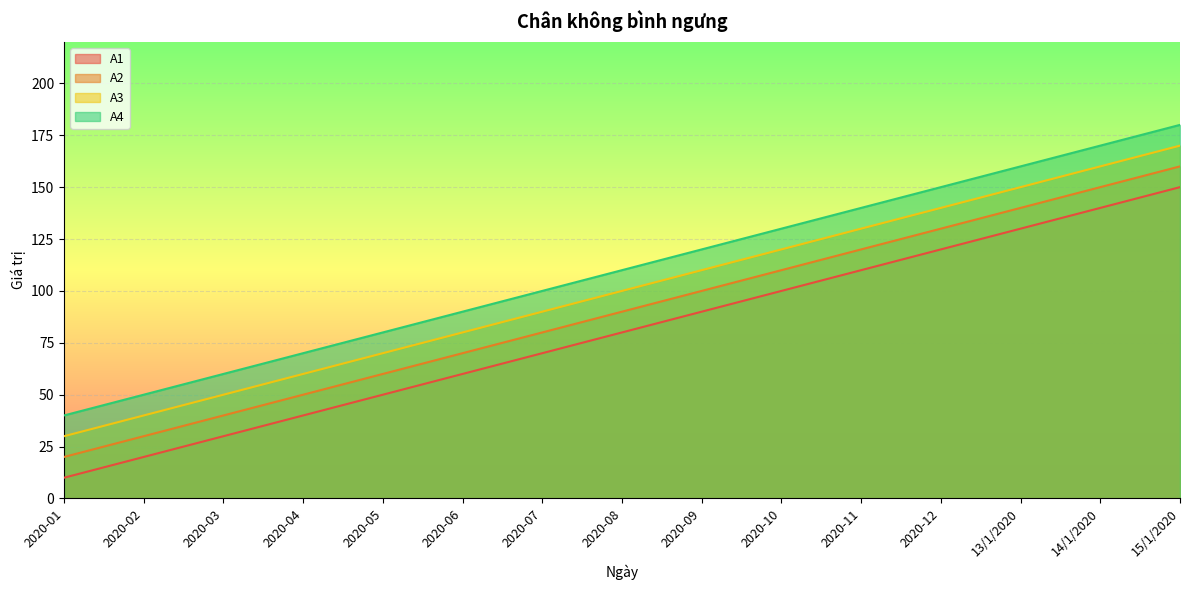

What is the difference between the A3 values at 2020-01 and 15/1/2020?

140